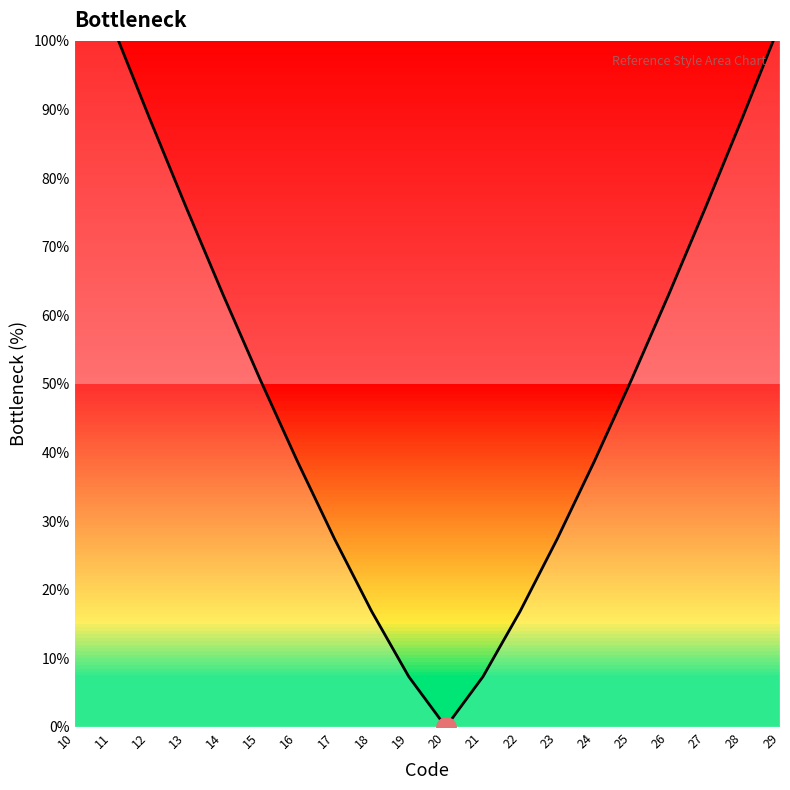

How many data points does each series have?

20